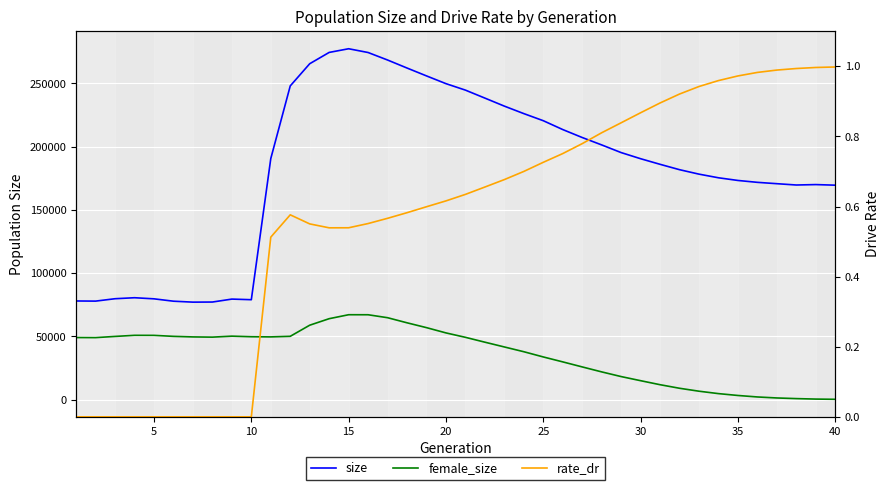

What is the sum of the size values at 26 and 14?

484660.0